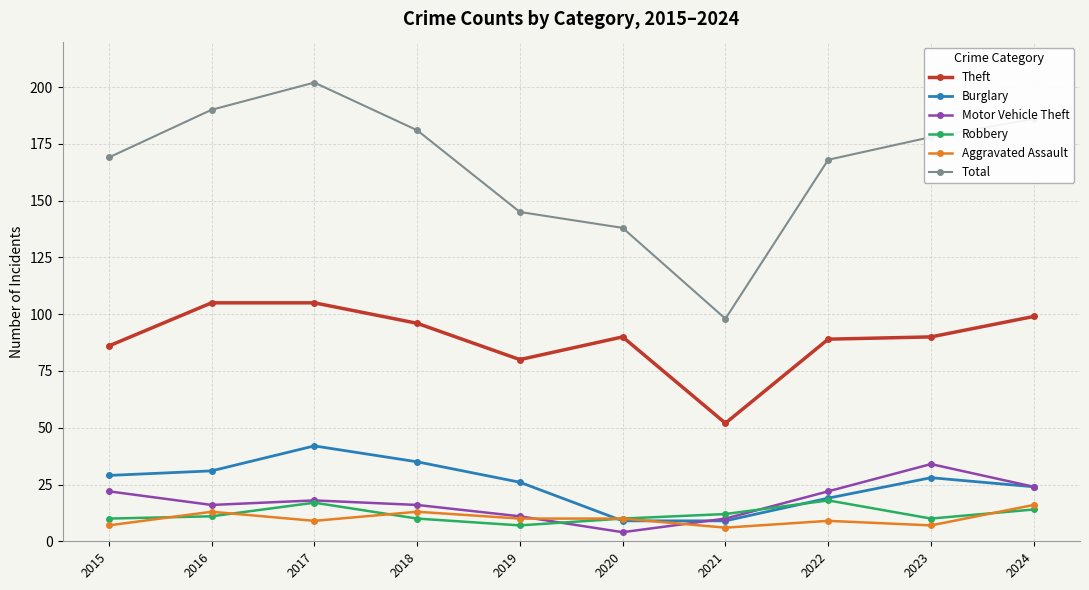

What is the difference between the highest and lowest values at 2019?

138